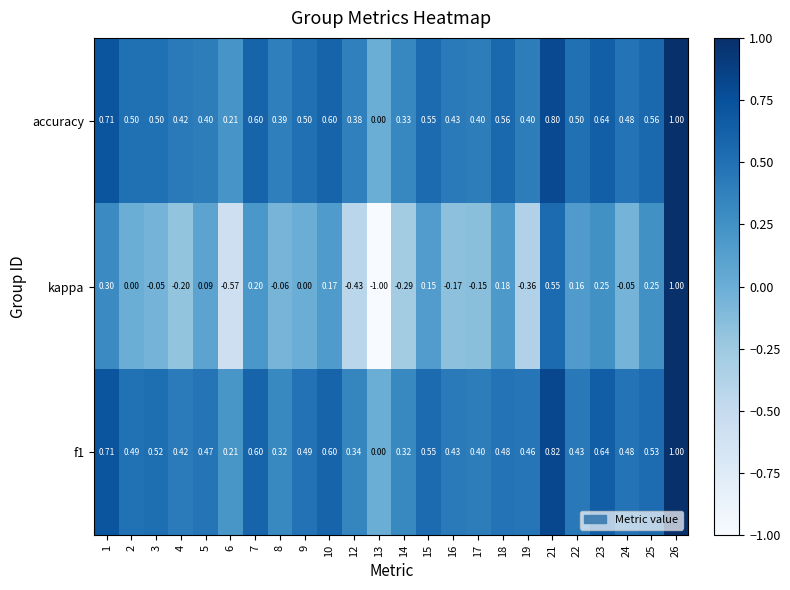

Which series changed the most between 17 and 25?

kappa